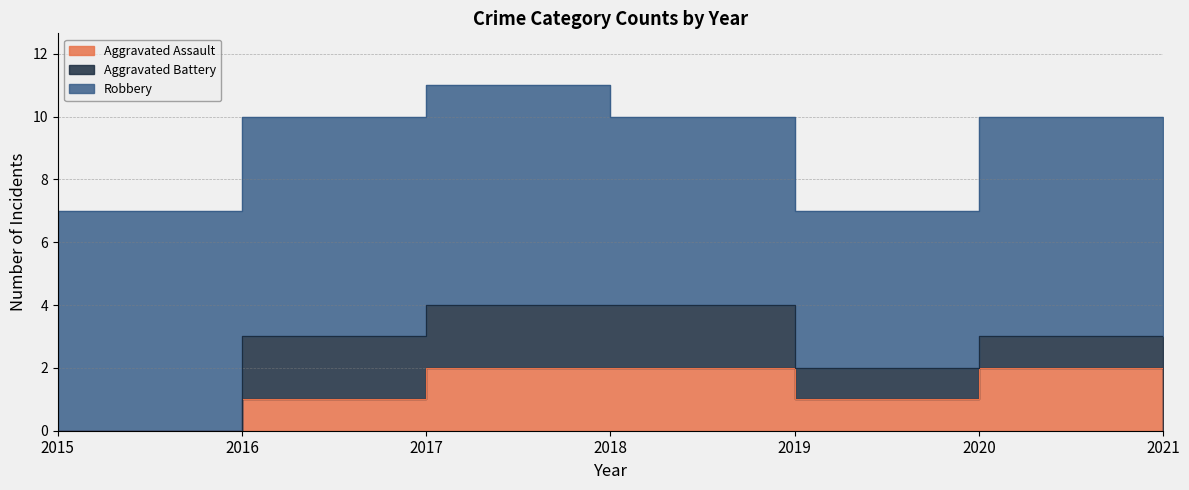

Is the value of Aggravated Assault at 2019 greater than the value of Robbery at 2016?

No